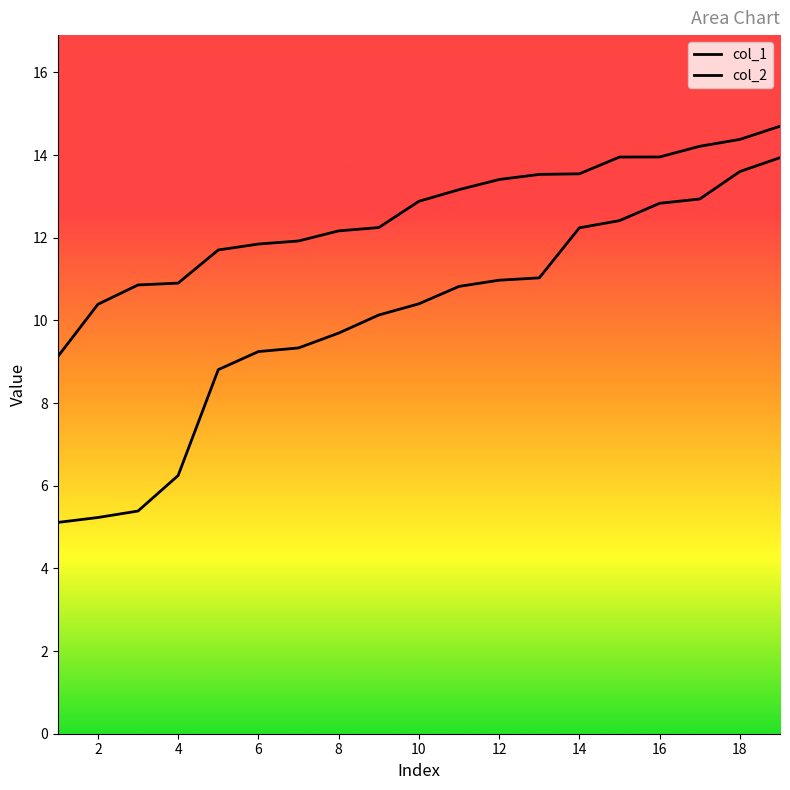

What is the maximum value for col_1?

13.9